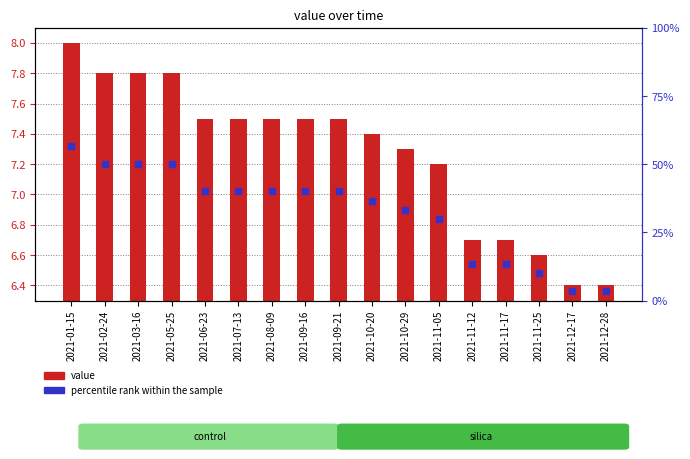

What are all the series names shown in the legend?

value, percentile rank within the sample